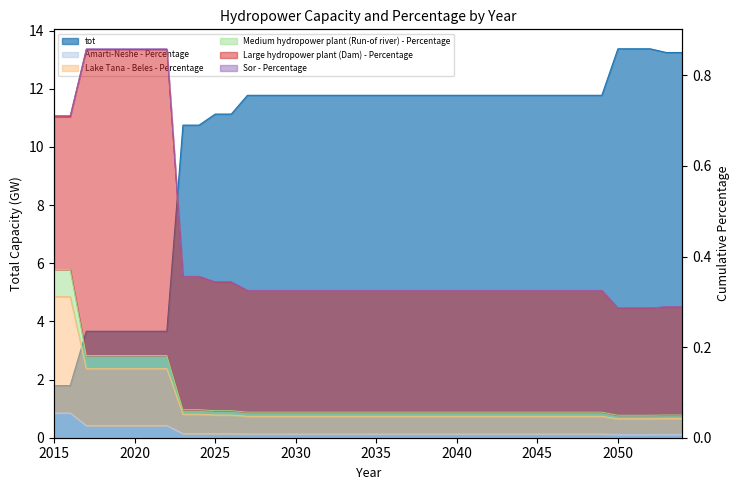

True or false: tot has more than 0 interior local peaks.

False